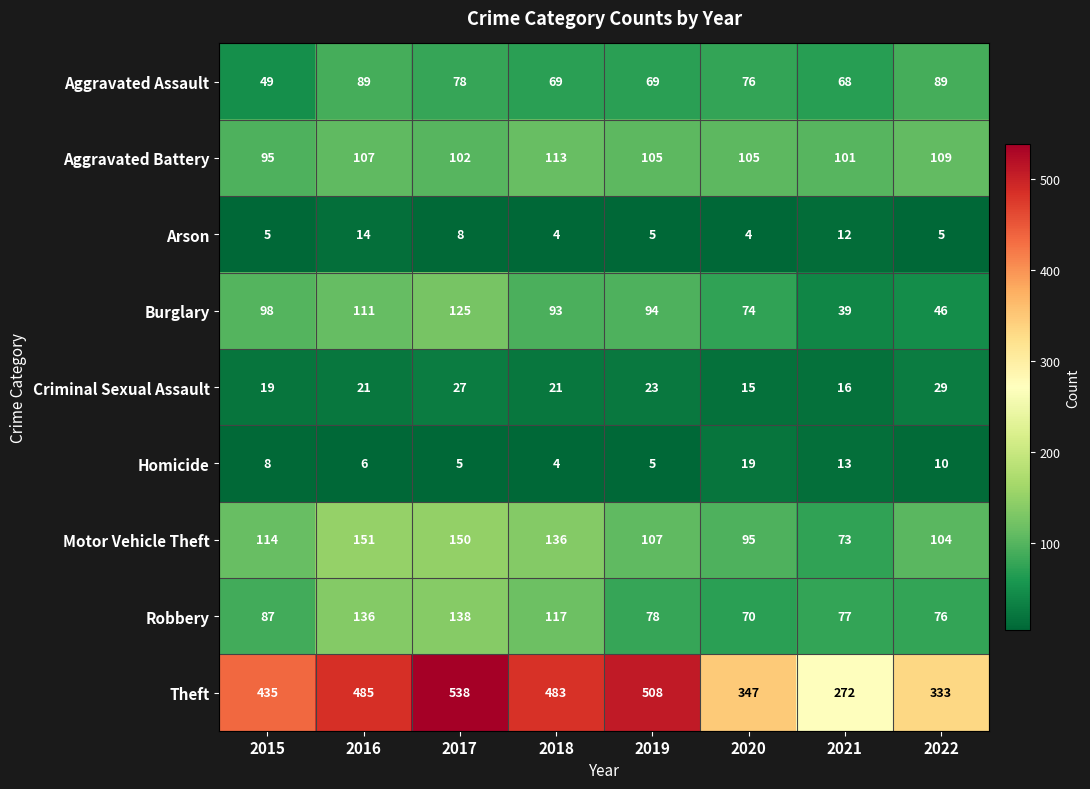

How many categories are shown in the chart?

8